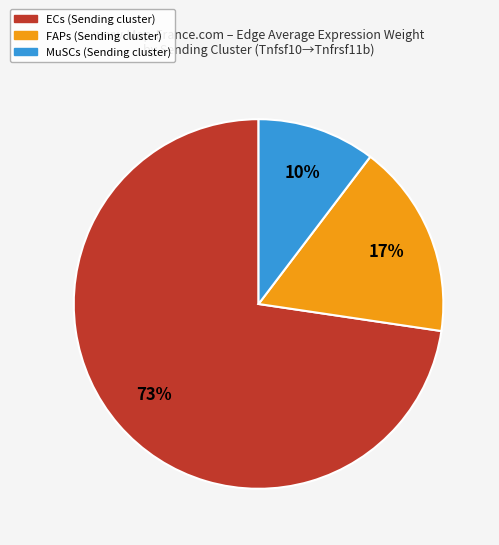

Does any single category account for the majority?

Yes